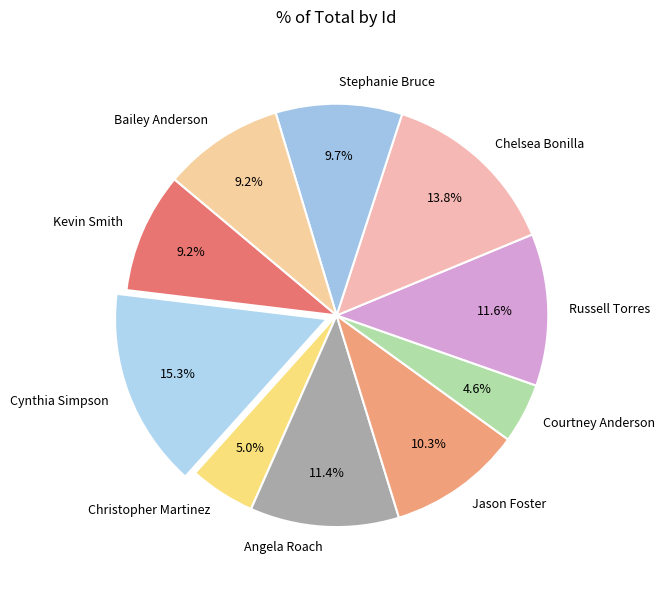

Is there any slice that represents more than half of the pie?

No